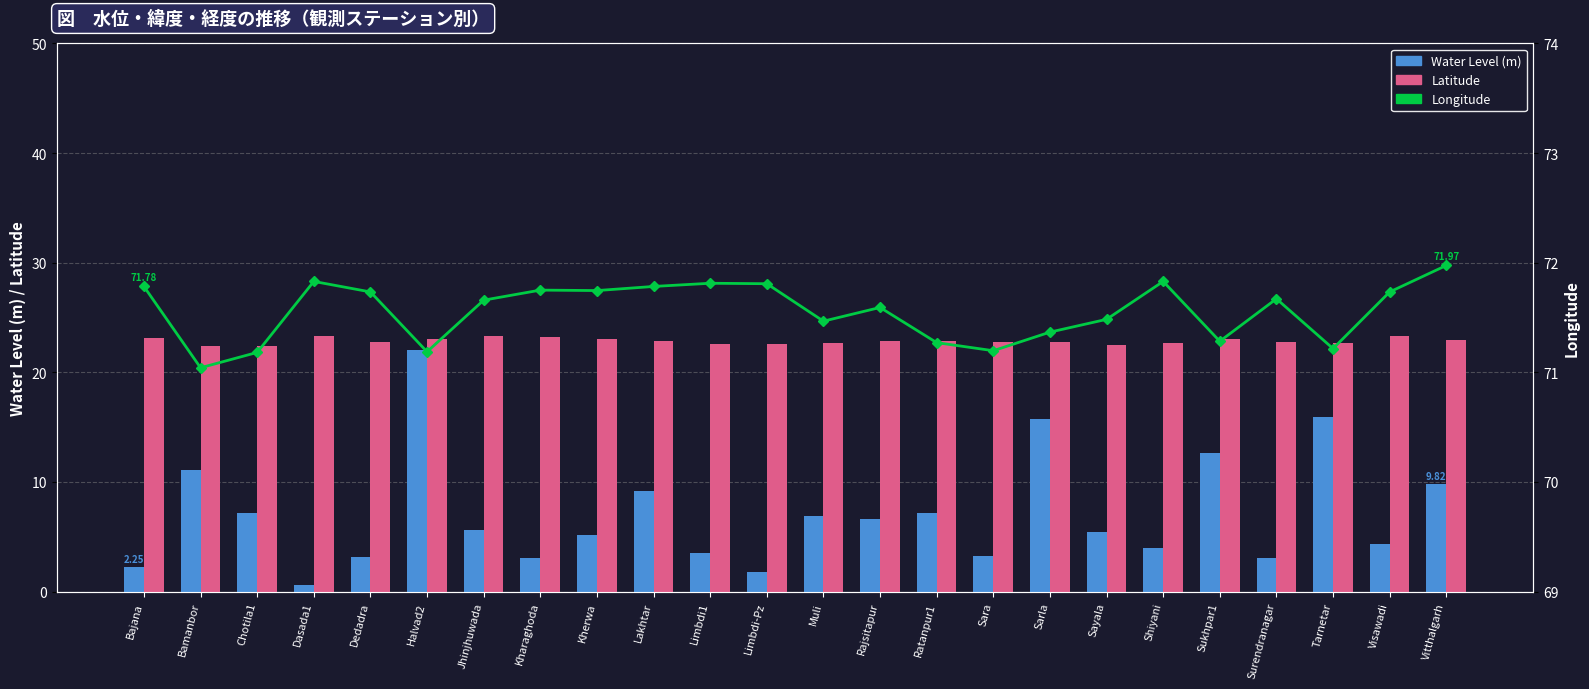

What is the label of the 2nd bar from the right?

Visawadi